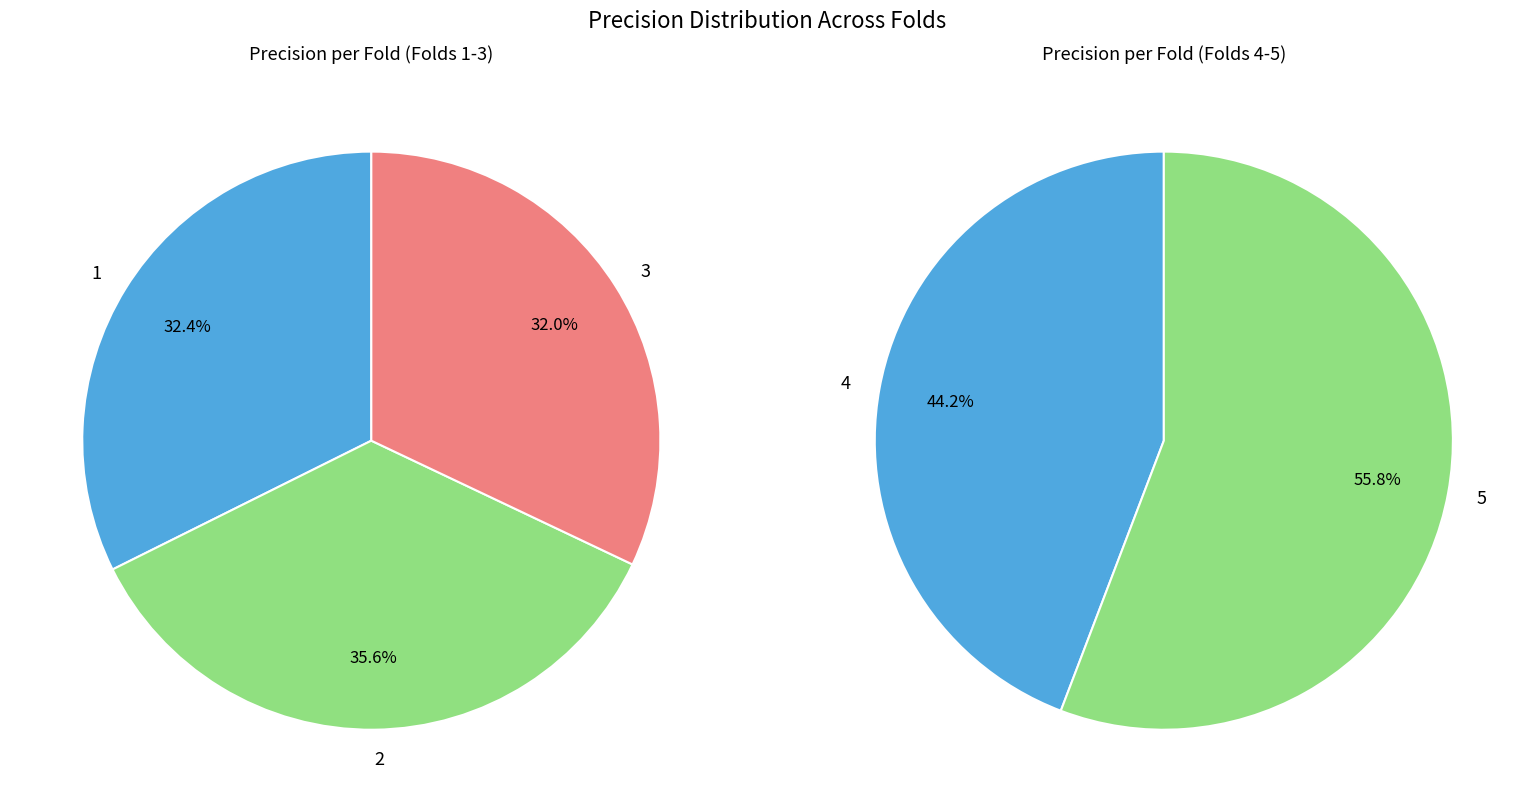

Is there a majority slice in this chart?

No